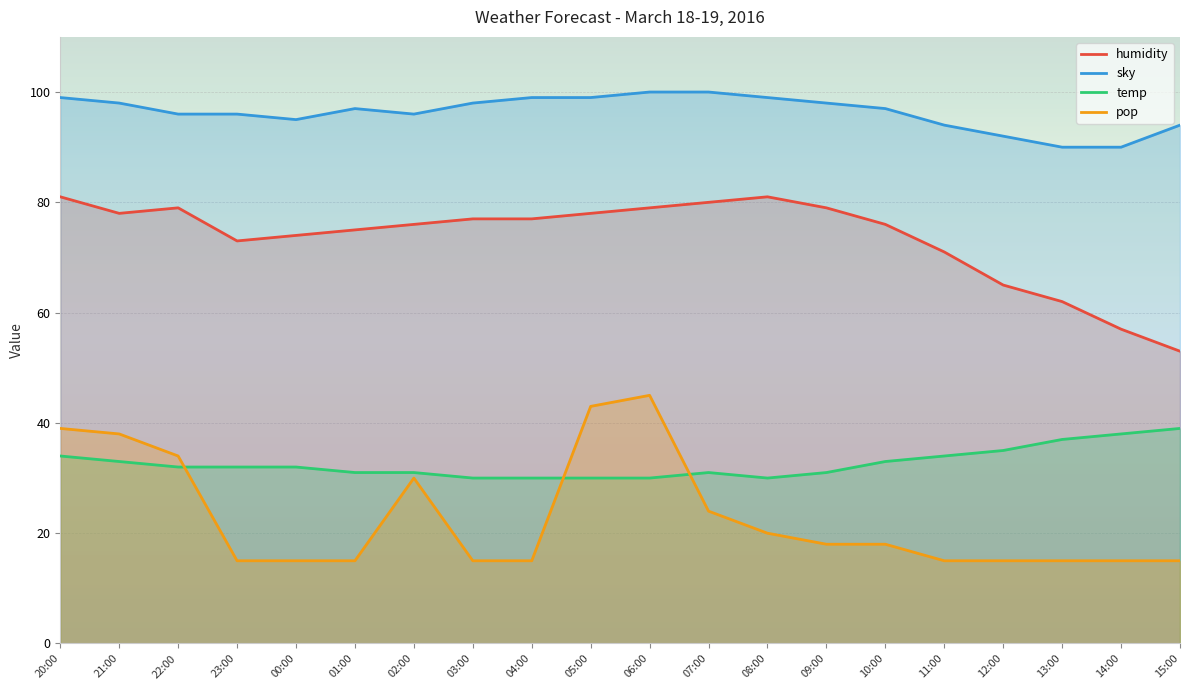

List the labels in order of pop value, smallest first.

23:00, 00:00, 01:00, 03:00, 04:00, 11:00, 12:00, 13:00, 14:00, 15:00, 09:00, 10:00, 08:00, 07:00, 02:00, 22:00, 21:00, 20:00, 05:00, 06:00